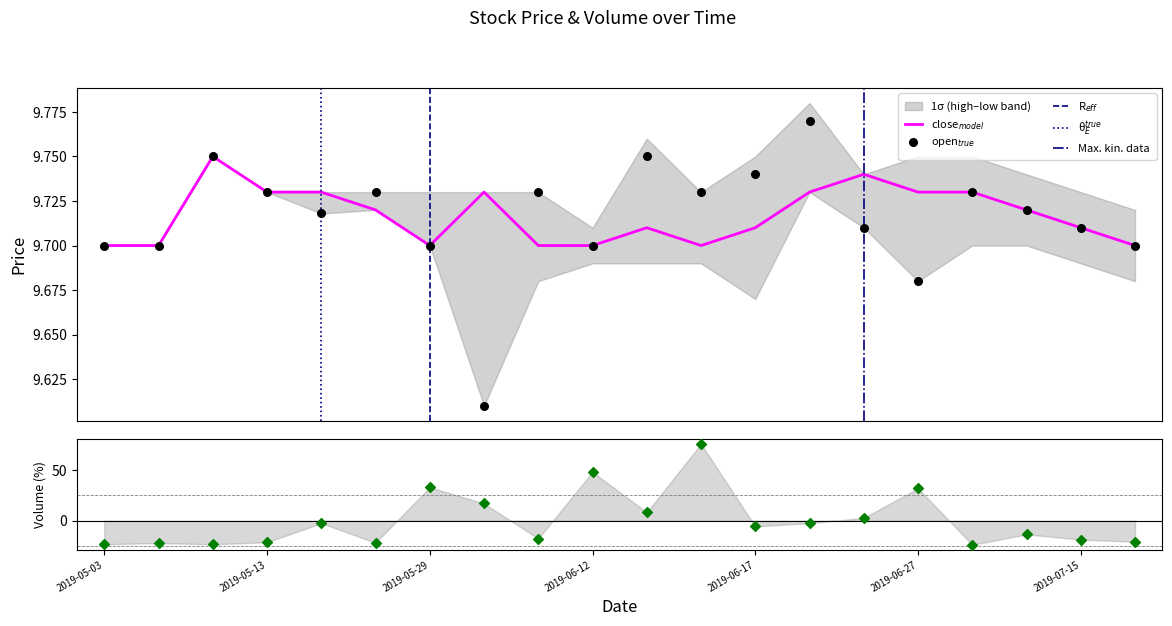

At which category is the sum across all series the highest?

2019-06-14